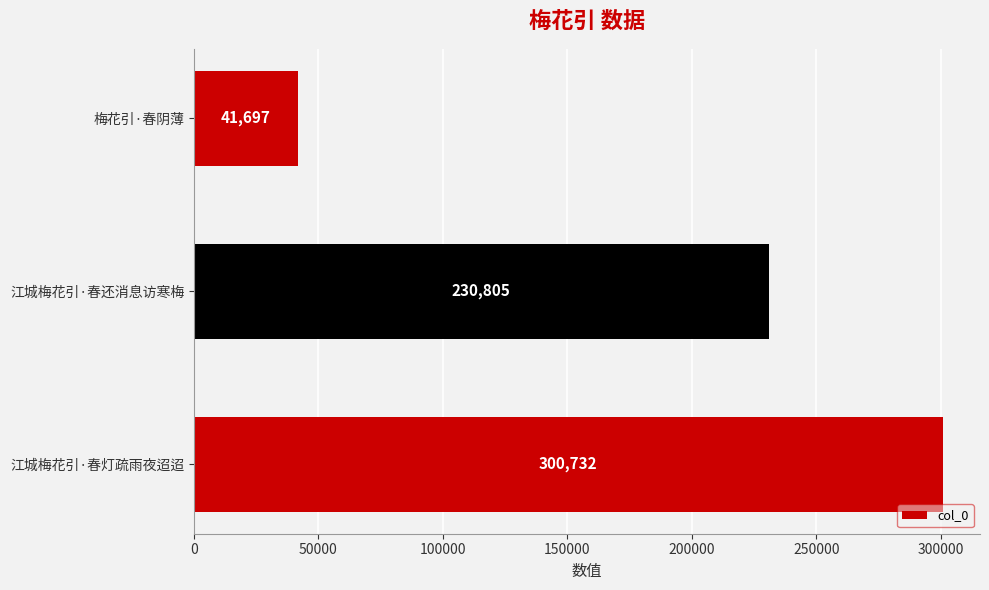

Which category has the lowest value across all series?

梅花引·春阴薄